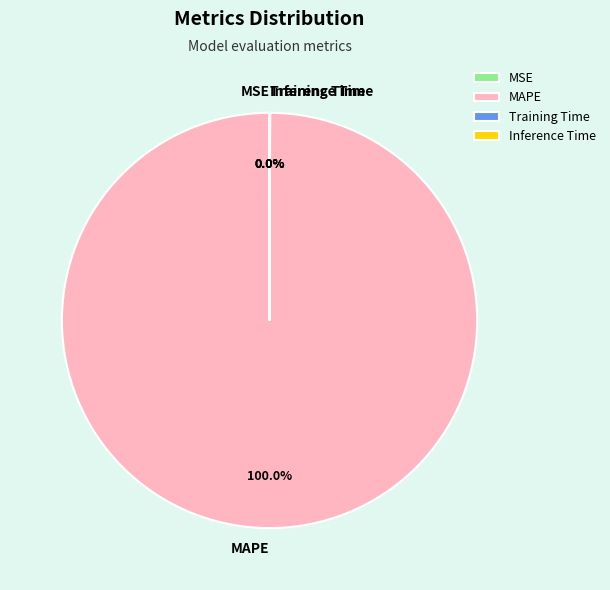

Rank the categories by value from highest to lowest.

MAPE, Training Time, Inference Time, MSE